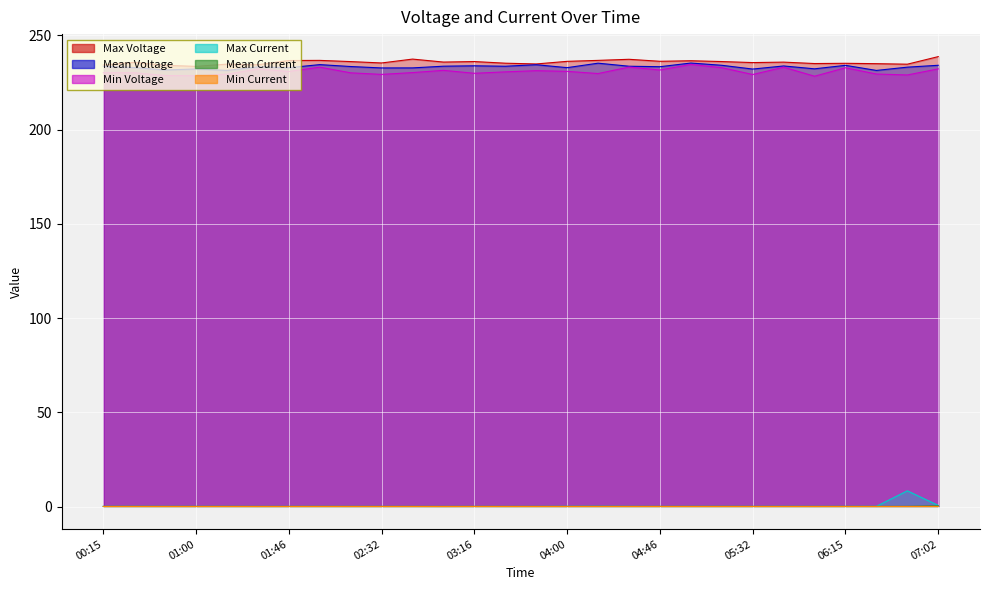

How many interior local valleys does the Min Voltage series have?

9